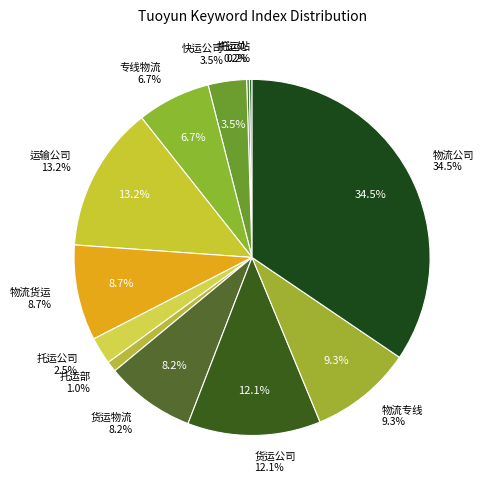

Count the number of slices in the pie.

12